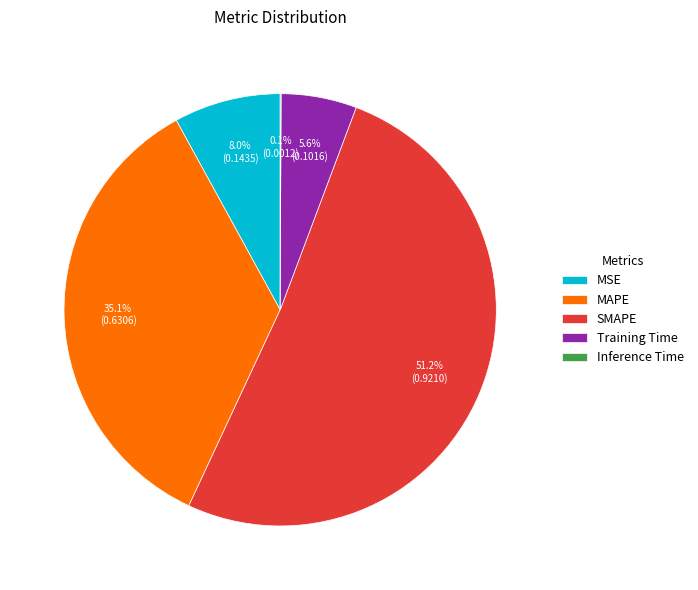

Is there a majority slice in this chart?

Yes